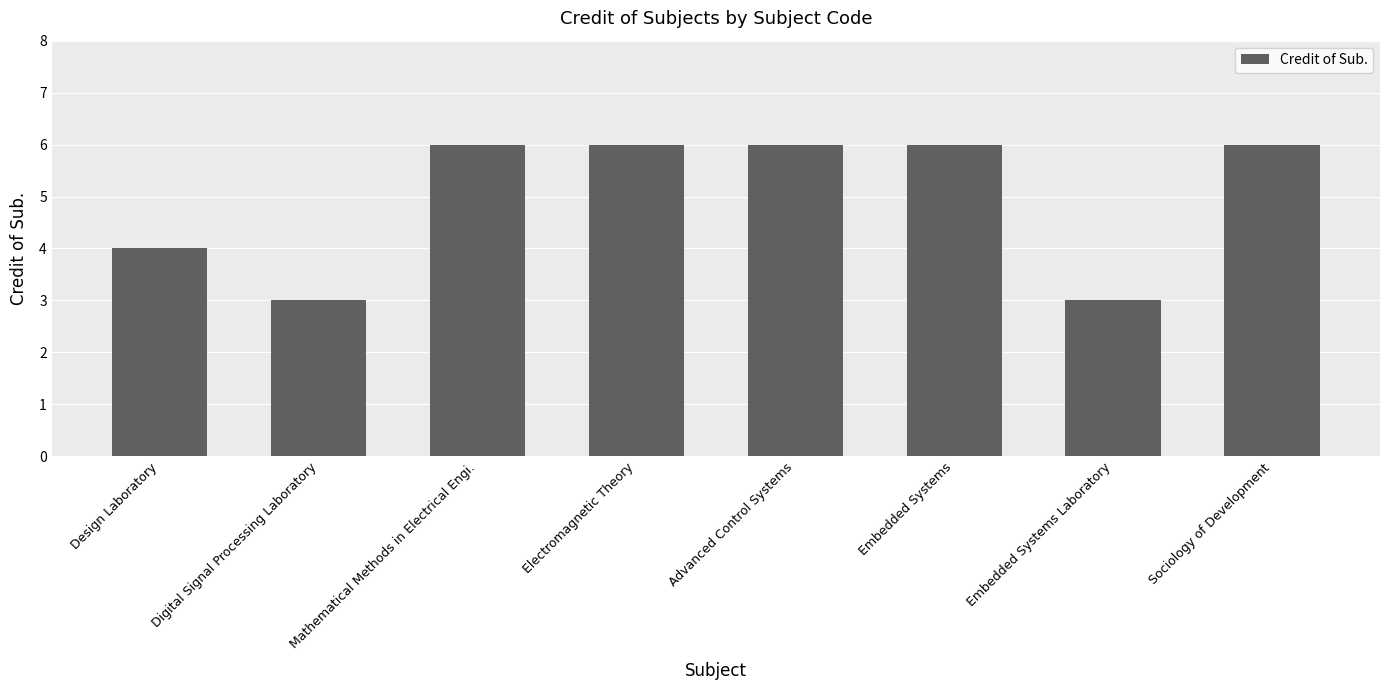

What is the greatest value displayed?

6